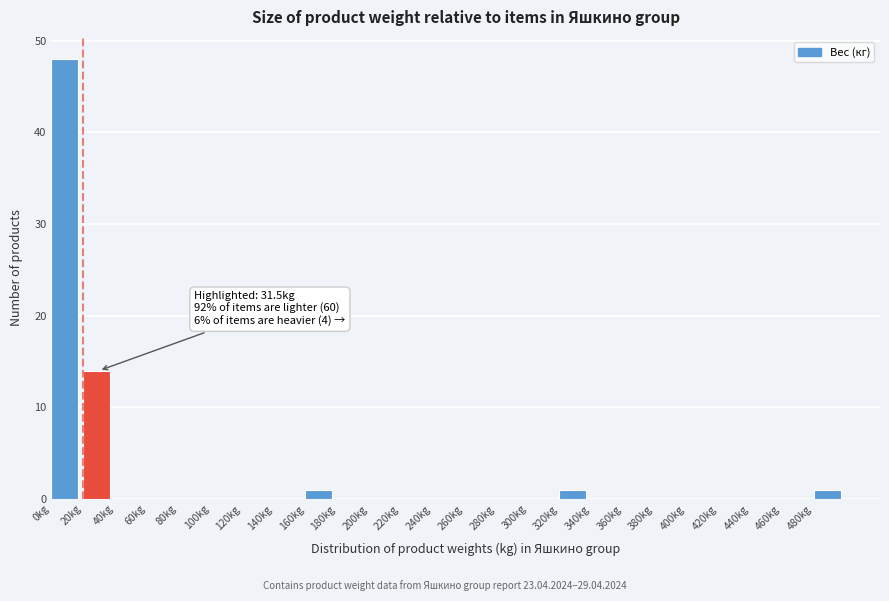

Which range on the x-axis has the tallest bar?

0 to 20